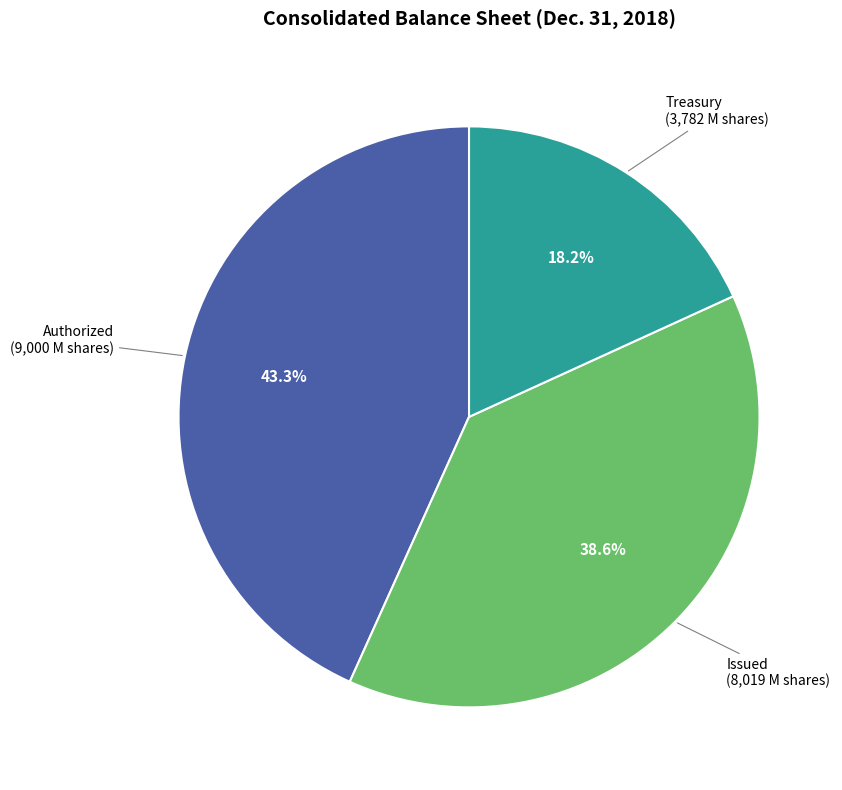

Does any single category account for the majority?

No